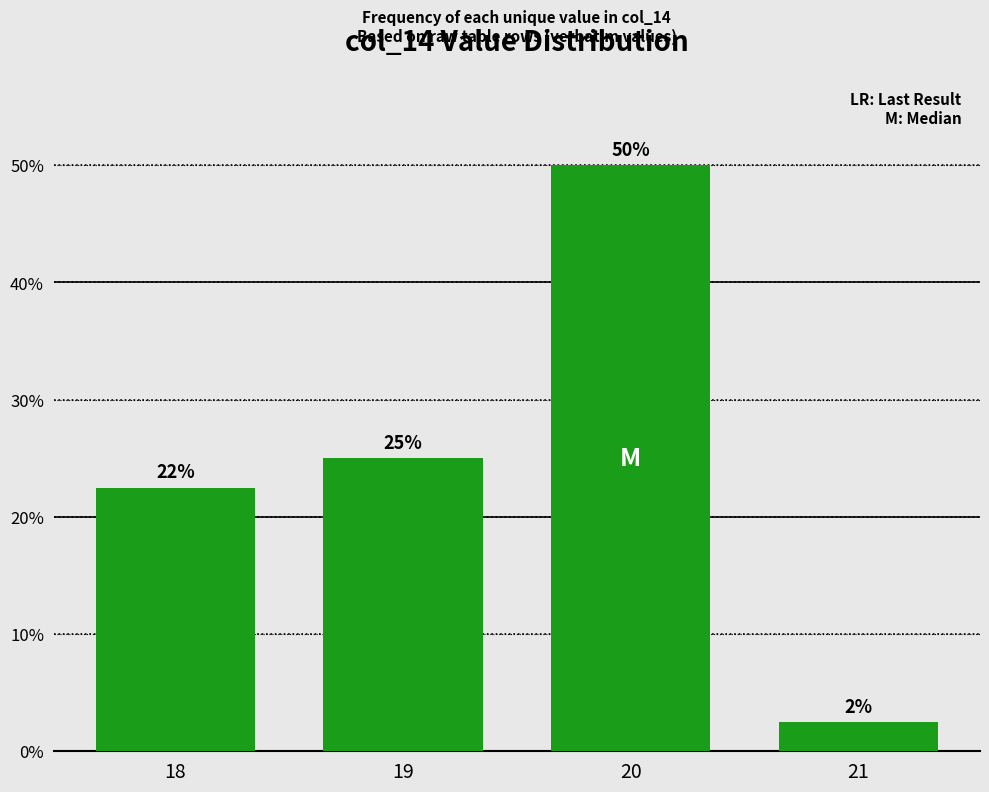

What is the sum of the values at 19 and 21?

27.5